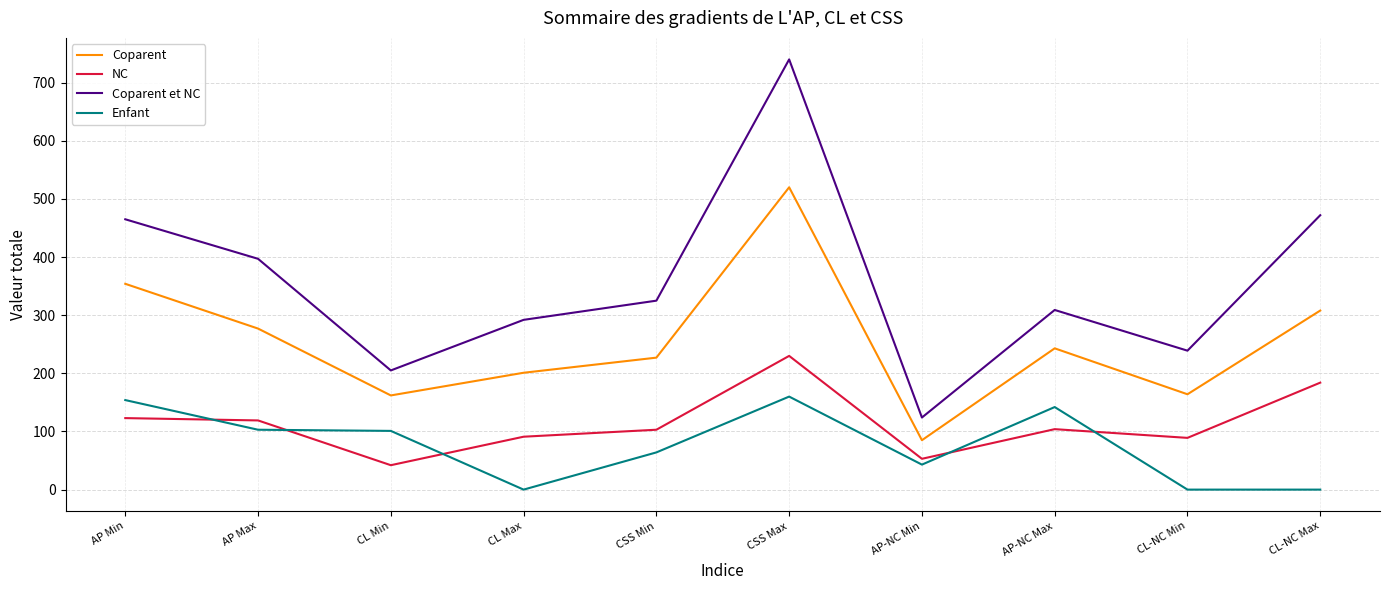

True or false: Coparent et NC and Enfant cross at least once.

False